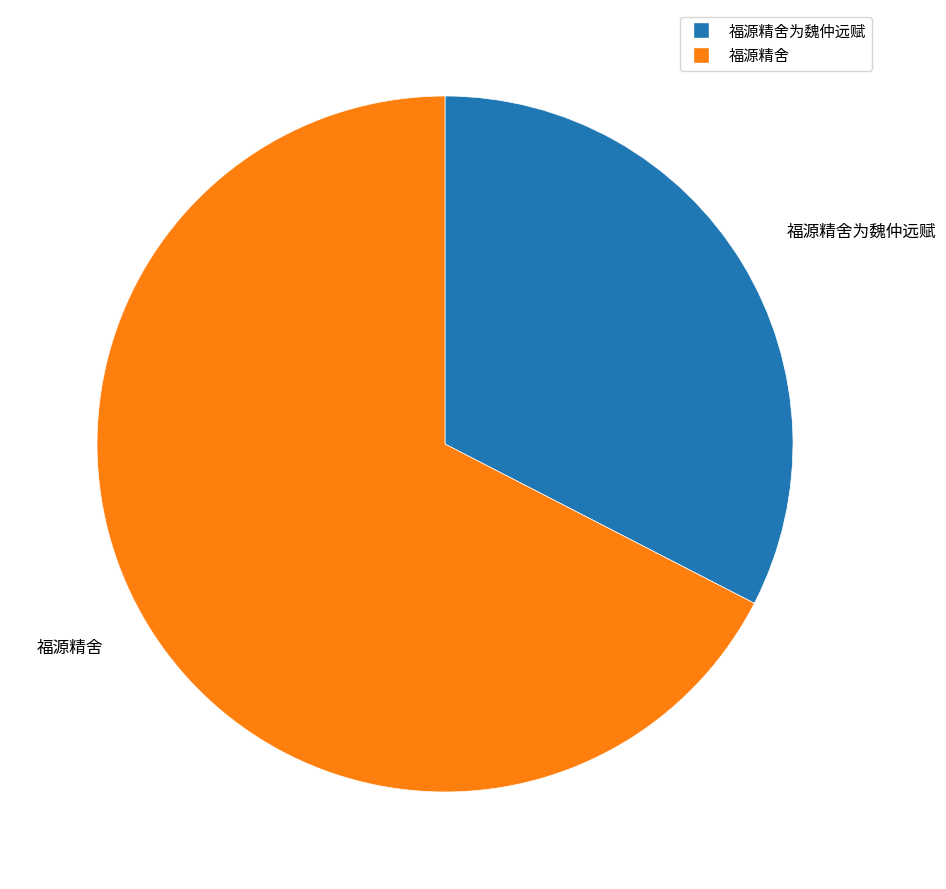

How many slices are in this pie chart?

2